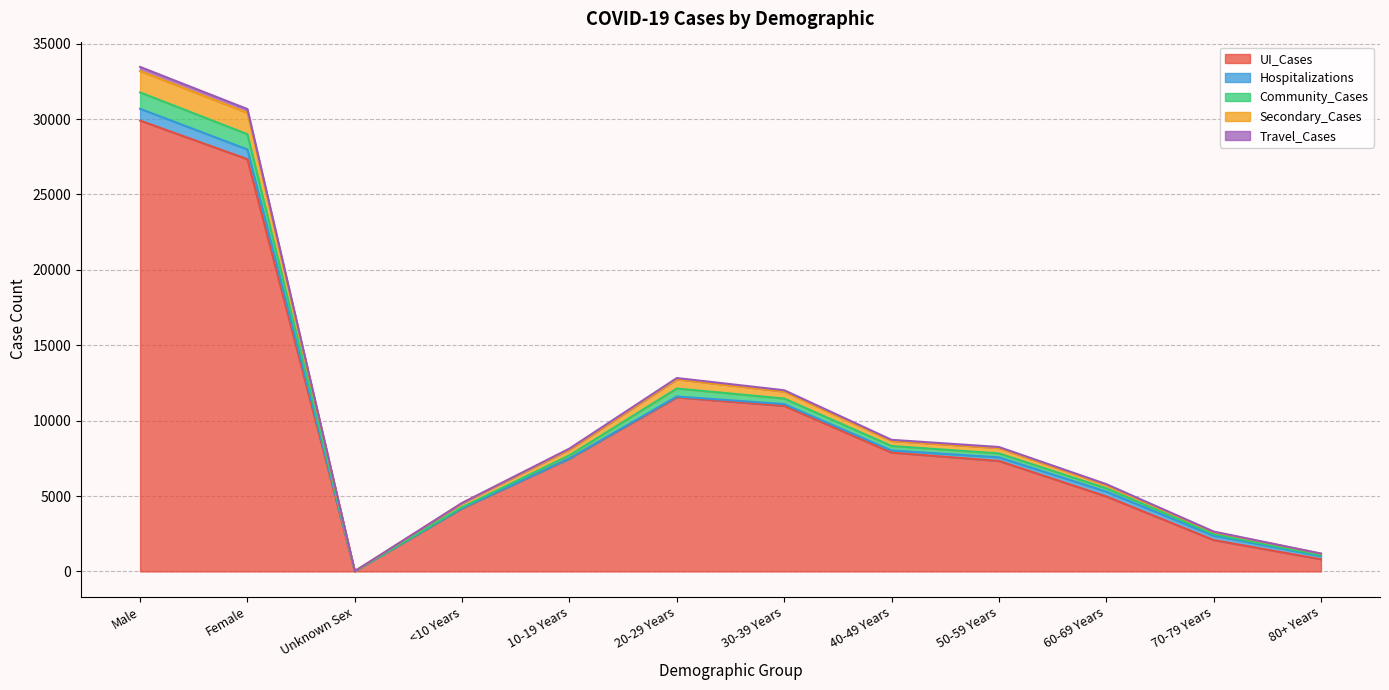

Is it true that UI_Cases equals 27337 at Female?

True